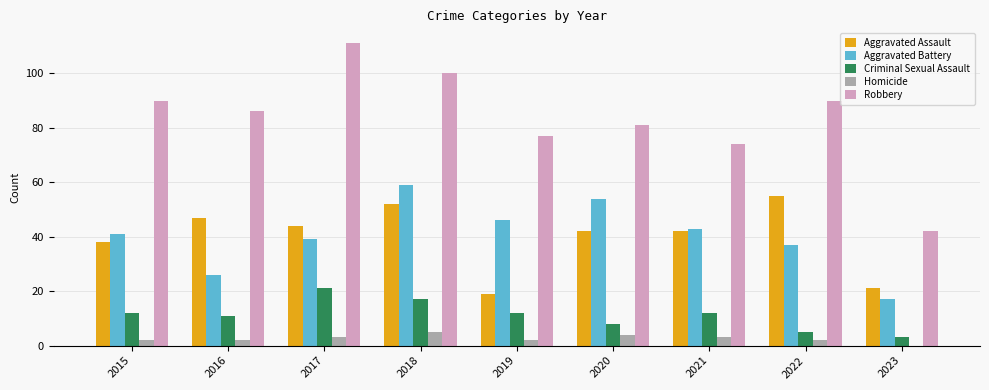

What is the sum of all Criminal Sexual Assault values?

101